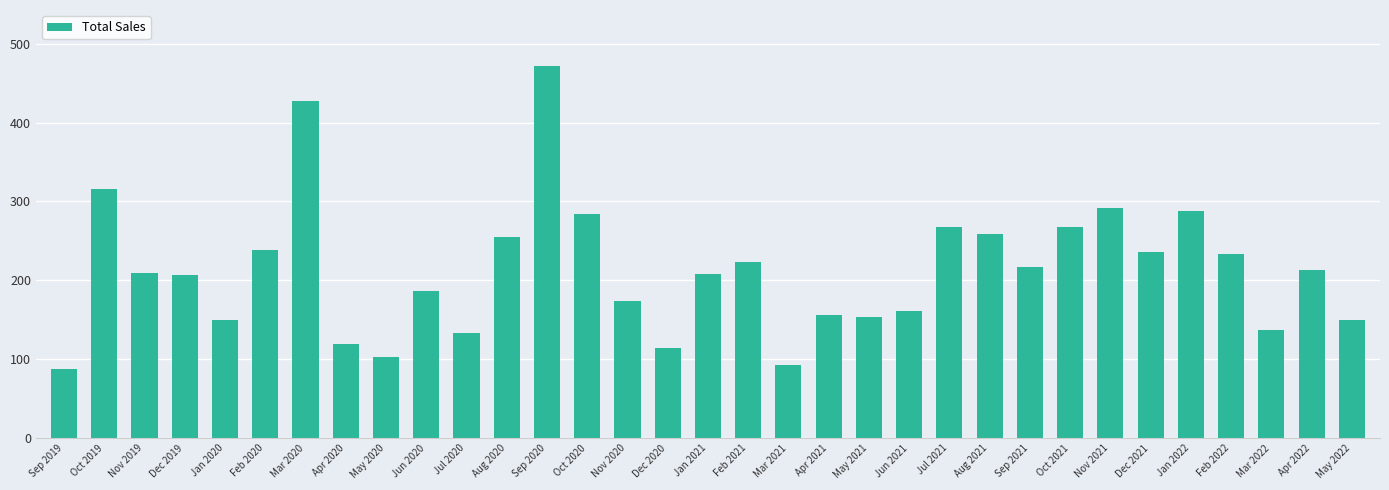

What is the approximate value at Jan 2020?

149.6